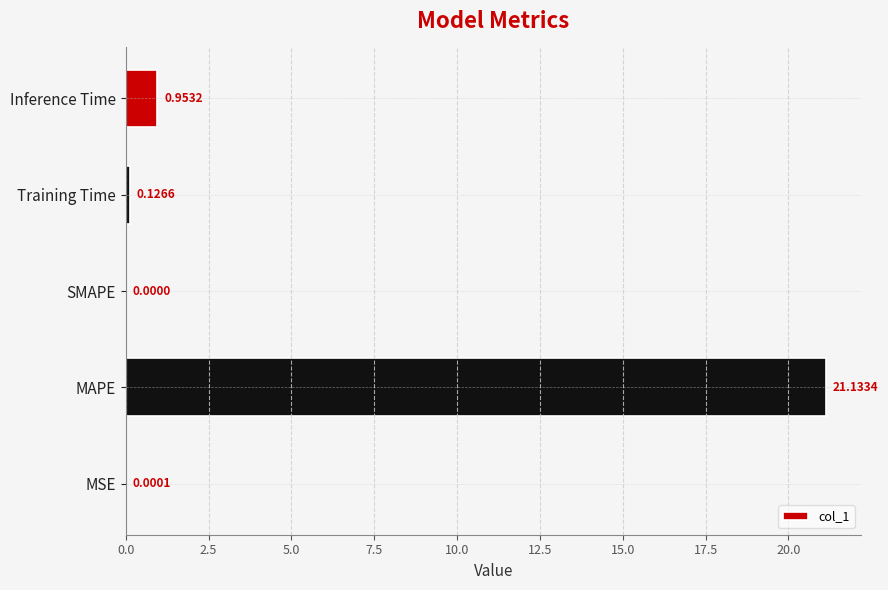

What is the sum of all values?

22.2